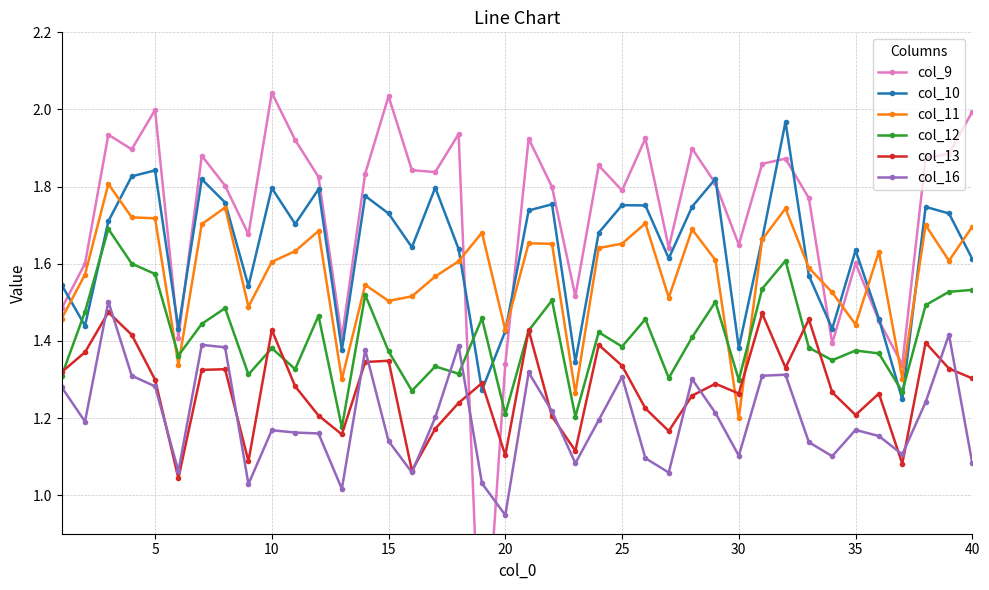

What is the minimum value shown in the chart?

0.4